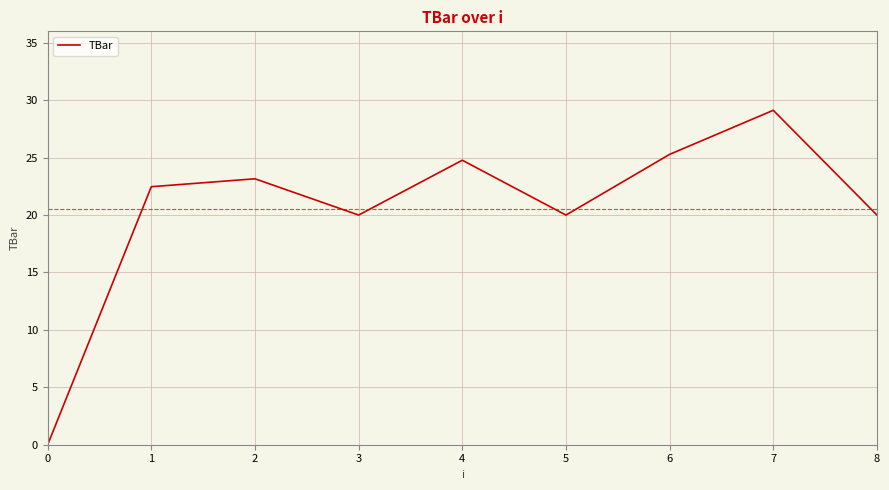

Reading left to right, list all the values displayed in this chart.

0.0	22.5	23.2	20.0	24.8	20.0	25.3	29.1	20.0